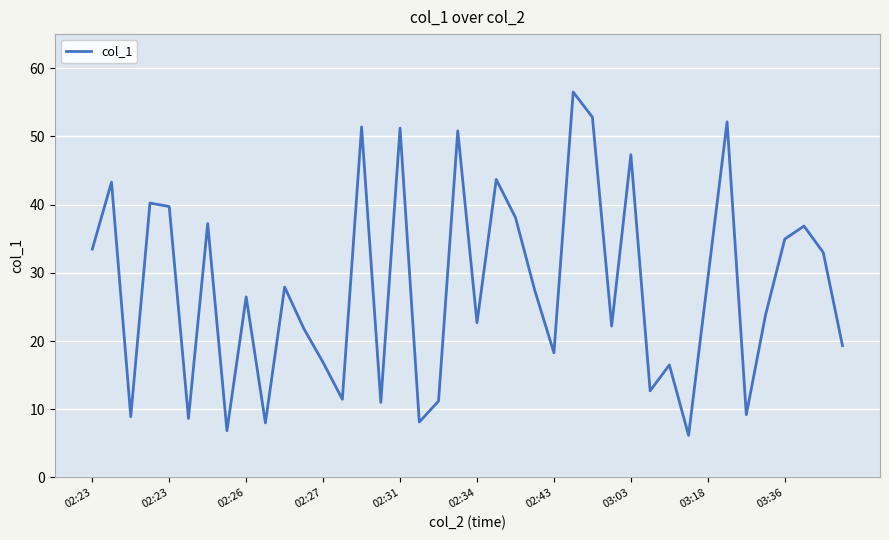

What is the maximum value shown in the chart?

56.5